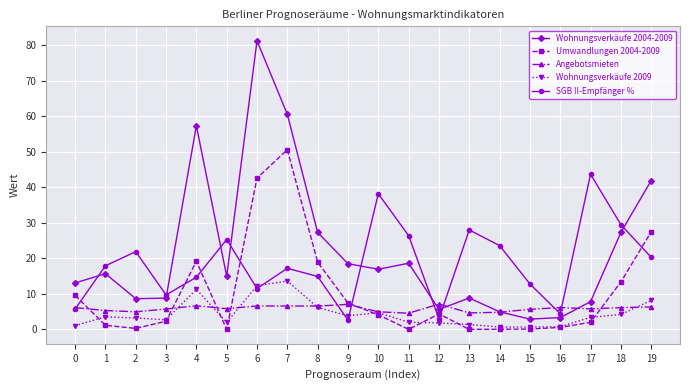

What is the value of the SGB II-Empfänger % point at the 18th from the left?

43.7